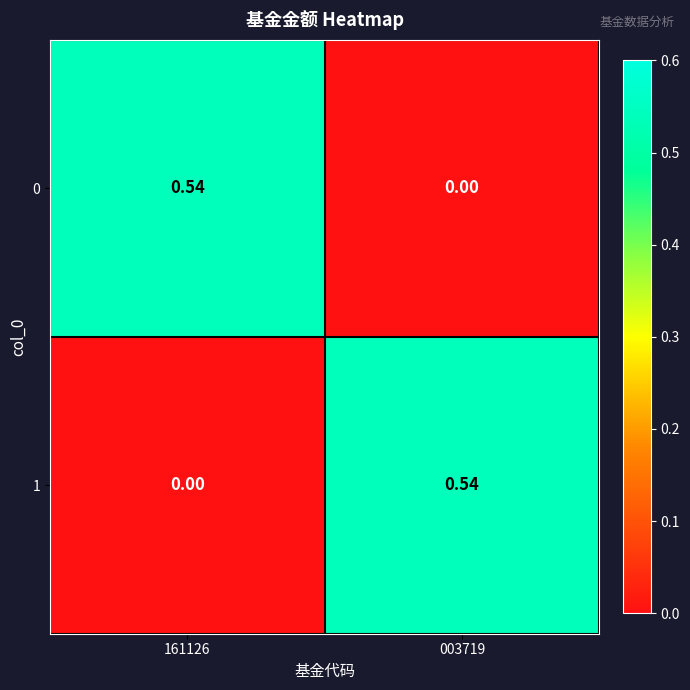

Count the number of data series in this chart.

2